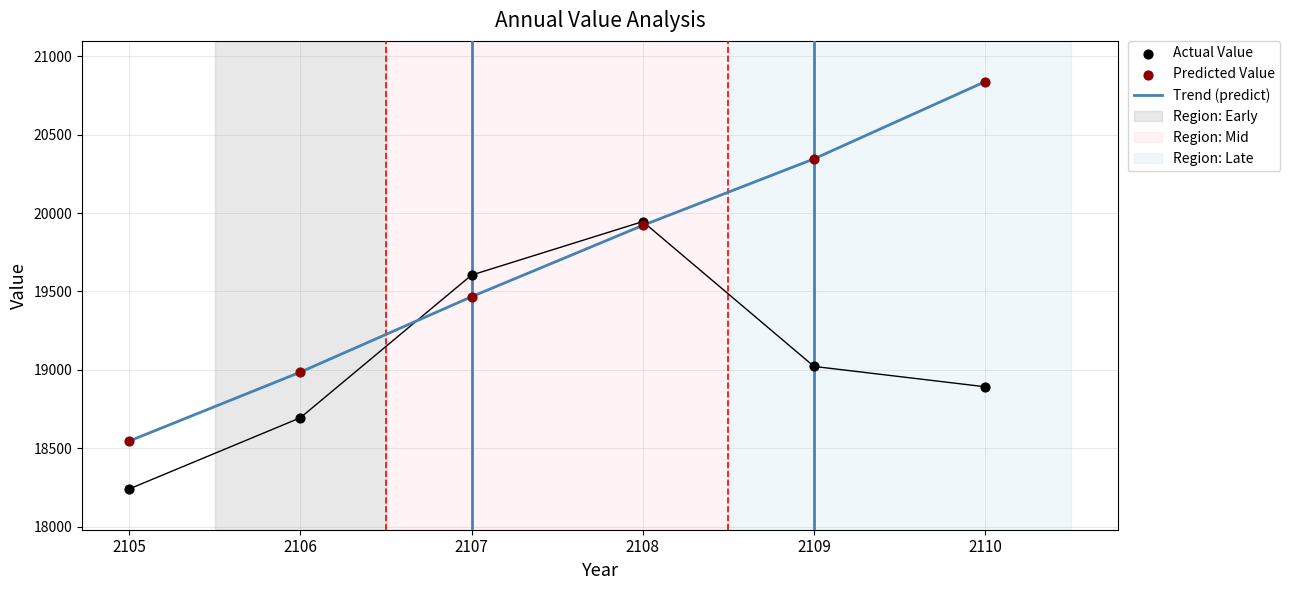

Which series contains the highest Y value?

Trend (predict)